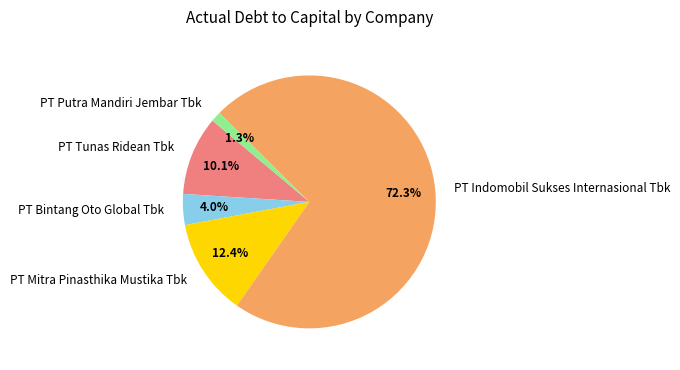

Which slice is the smallest?

PT Putra Mandiri Jembar Tbk